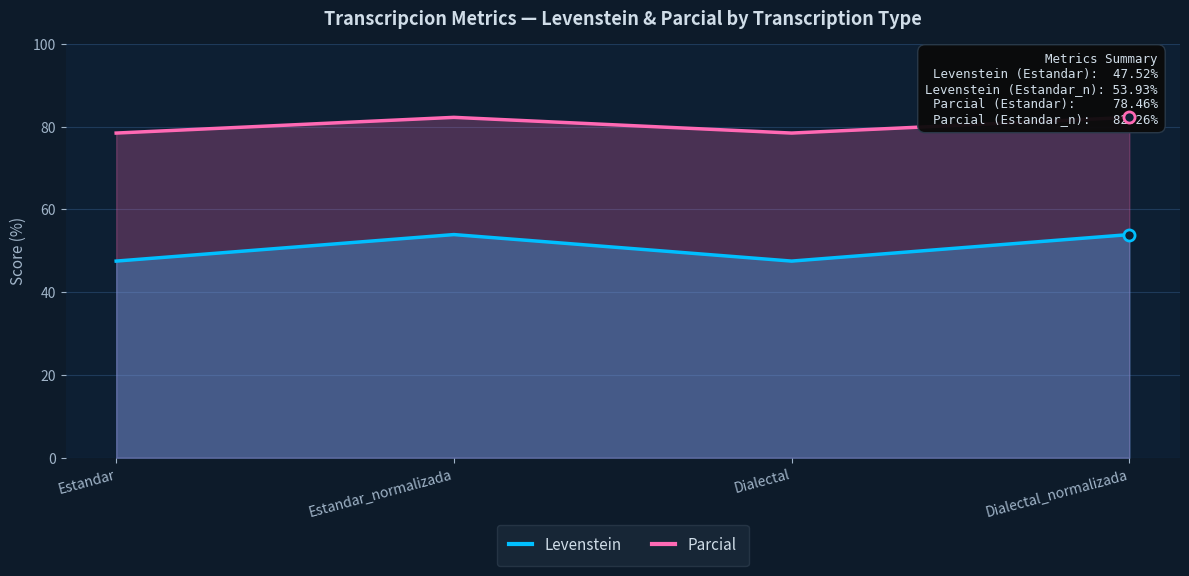

What is the maximum value for Levenstein?

53.9